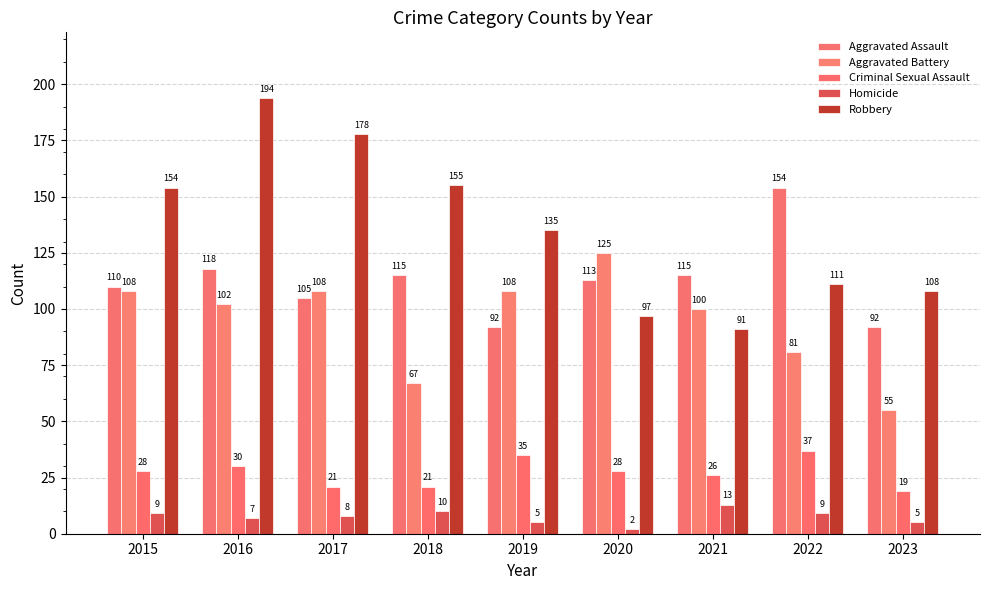

Which has a higher value, 2018 or 2017?

2018